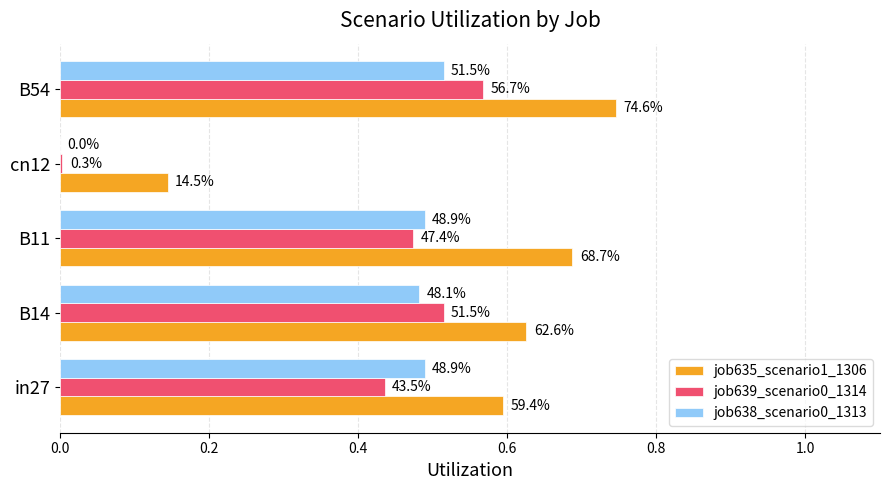

What is the difference between the maximum and minimum values in the job635_scenario1_1306 series?

0.6